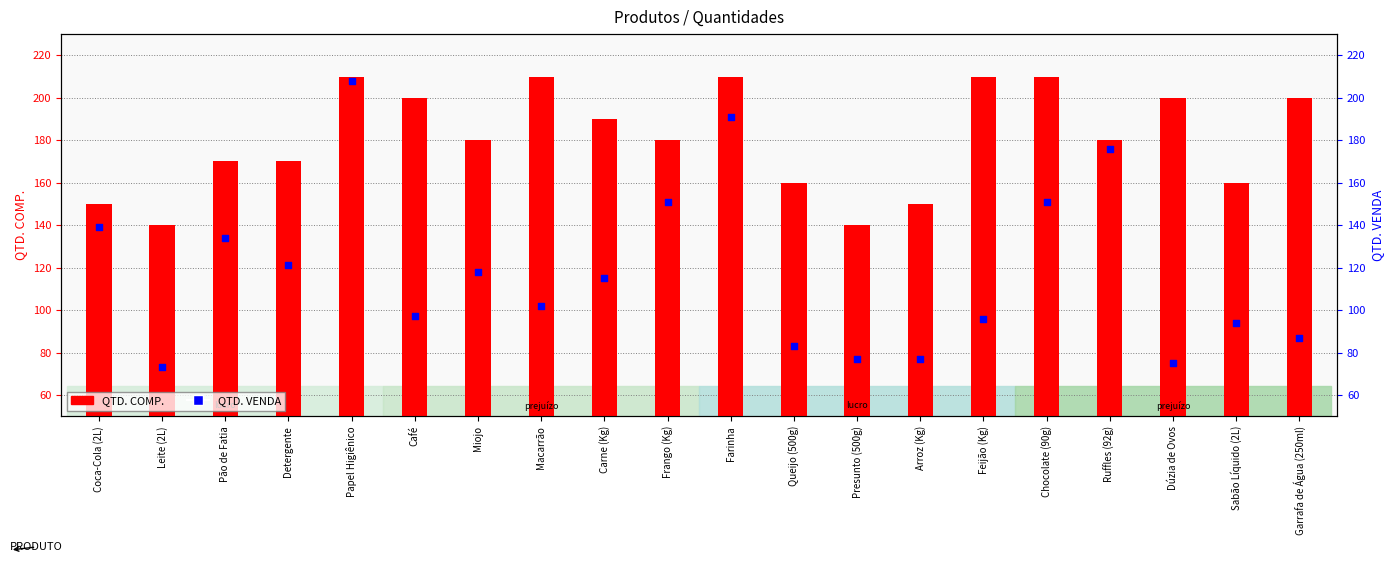

At which category is the sum across all series the highest?

Papel Higiênico